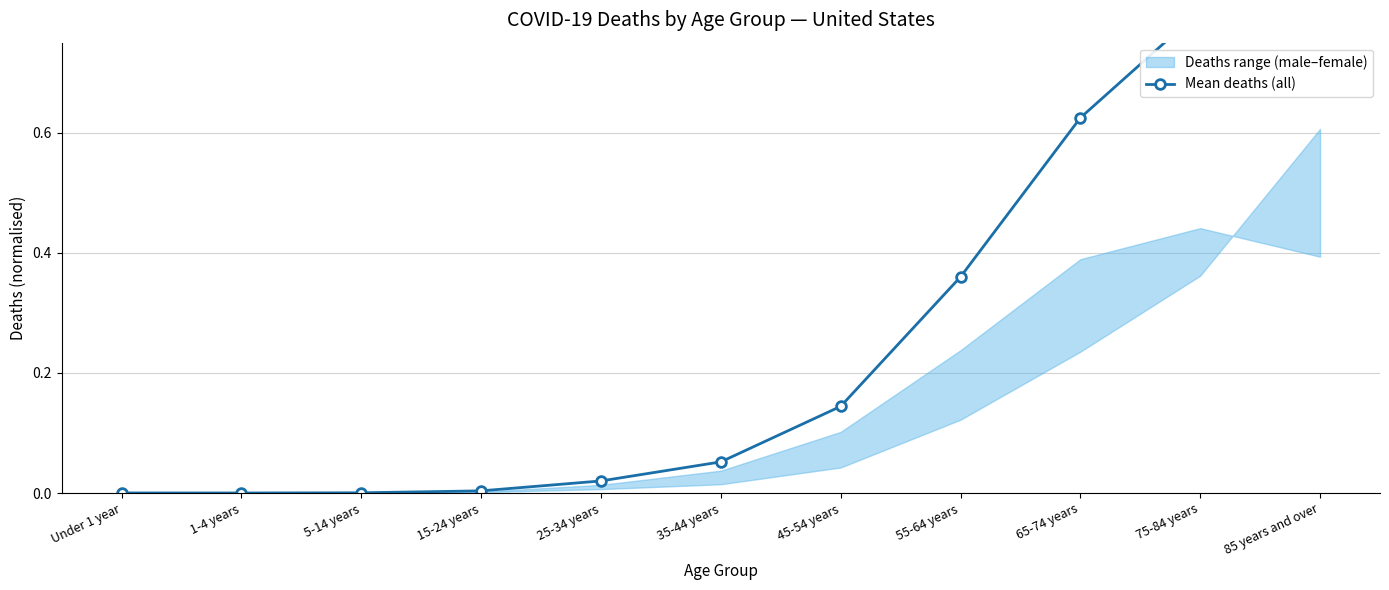

Reading right to left, list all the values displayed in this chart.

85 years and over=1.0	75-84 years=0.8	65-74 years=0.6	55-64 years=0.4	45-54 years=0.1	35-44 years=0.1	25-34 years=0.0	15-24 years=0.0	5-14 years=0.0	1-4 years=0.0	Under 1 year=0.0